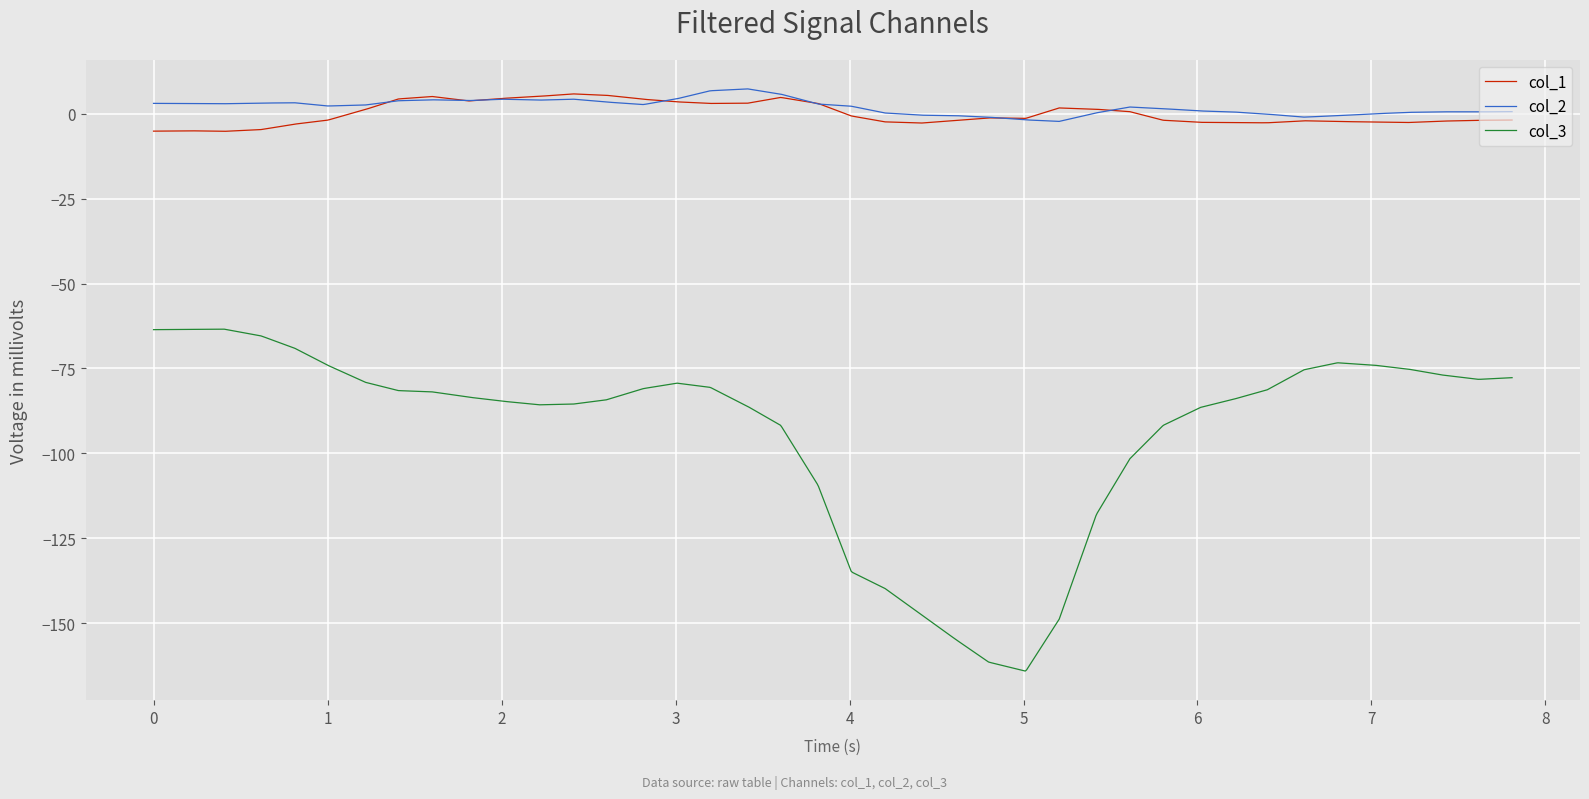

What is the maximum value for col_1?

5.8